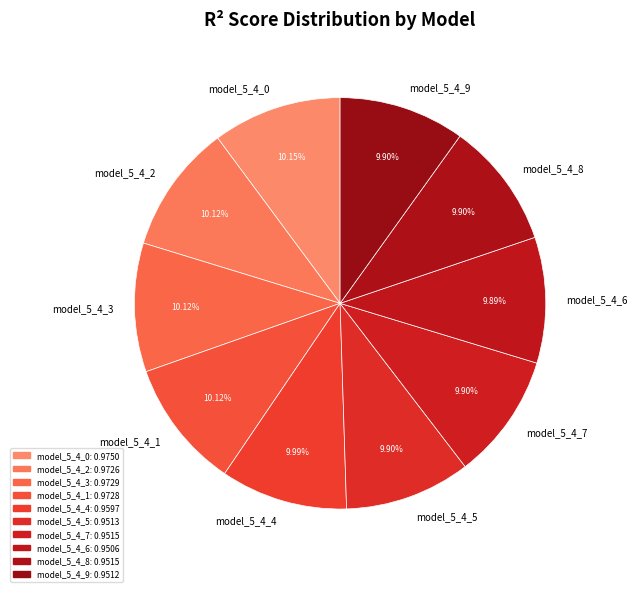

Is model_5_4_8 the majority of the pie?

No